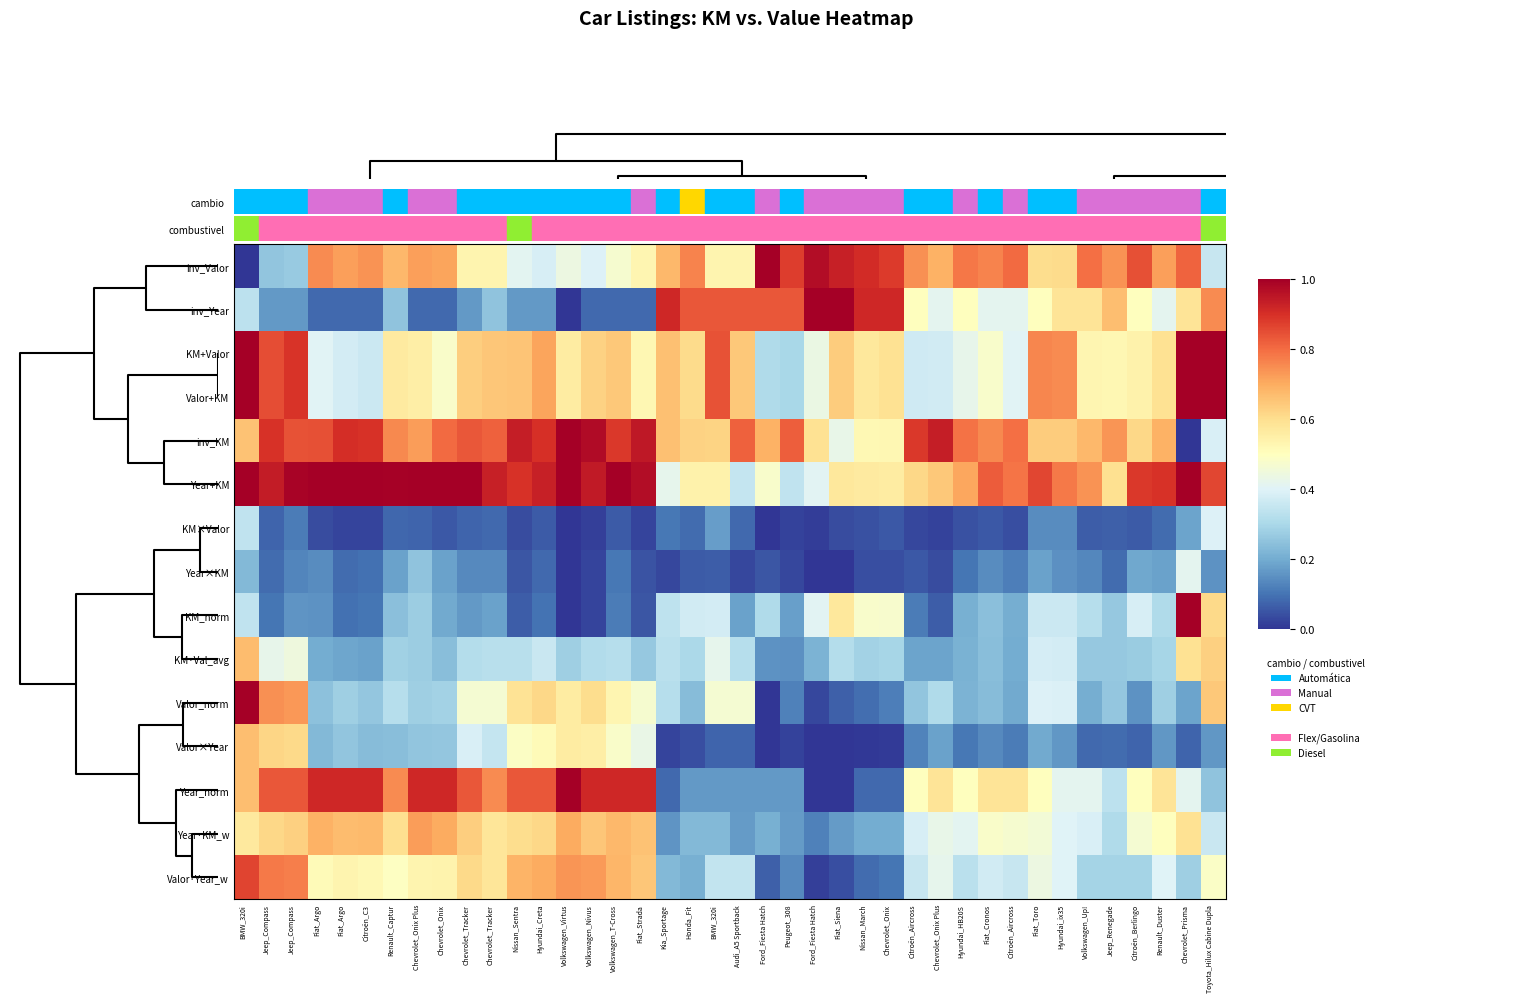

Rank the series by their maximum value, from highest to lowest.

inv_Valor, inv_Year, KM+Valor, Valor+KM, inv_KM, Year+KM, KM_norm, Valor_norm, Year_norm, Valor·Year_w, Year·KM_w, KM·Val_avg, Valor×Year, Year×KM, KM×Valor